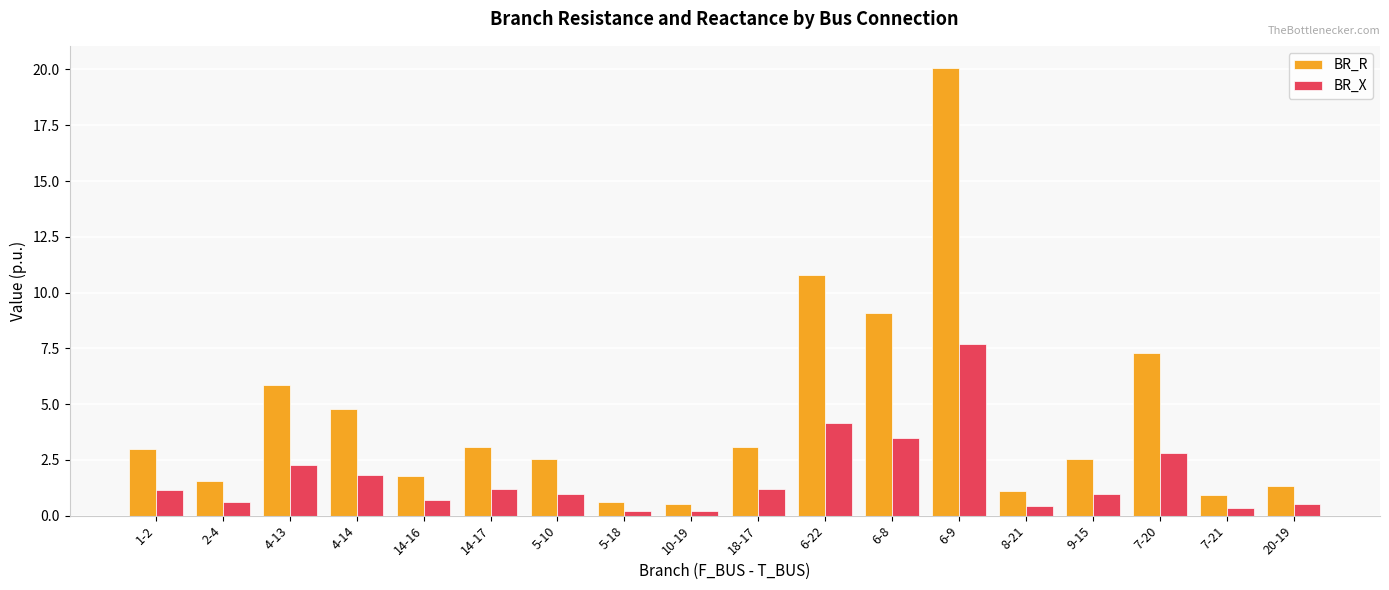

Which series changed the most between 1-2 and 7-20?

BR_R